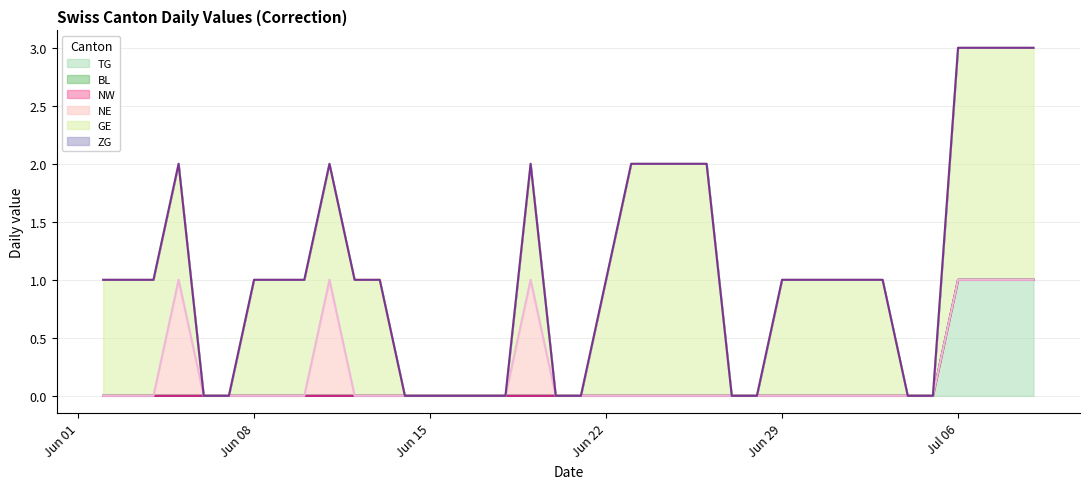

Reading right to left, transcribe all the data shown in this chart.

TG: 1	1	1	1	0	0	0	0	0	0	0	0	0	0	0	0	0	0	0	0	0	0	0	0	0	0	0	0	0	0	0	0	0	0	0	0	0	0
BL: 0	0	0	0	0	0	0	0	0	0	0	0	0	0	0	0	0	0	0	0	0	0	0	0	0	0	0	0	0	0	0	0	0	0	0	0	0	0
NW: 0	0	0	0	0	0	0	0	0	0	0	0	0	0	0	0	0	0	0	0	0	0	0	0	0	0	0	0	0	0	0	0	0	0	0	0	0	0
NE: 0	0	0	0	0	0	0	0	0	0	0	0	0	0	0	0	0	0	0	0	1	0	0	0	0	0	0	0	1	0	0	0	0	0	1	0	0	0
GE: 2	2	2	2	0	0	1	1	1	1	1	0	0	2	2	2	2	1	0	0	1	0	0	0	0	0	1	1	1	1	1	1	0	0	1	1	1	1
ZG: 0	0	0	0	0	0	0	0	0	0	0	0	0	0	0	0	0	0	0	0	0	0	0	0	0	0	0	0	0	0	0	0	0	0	0	0	0	0